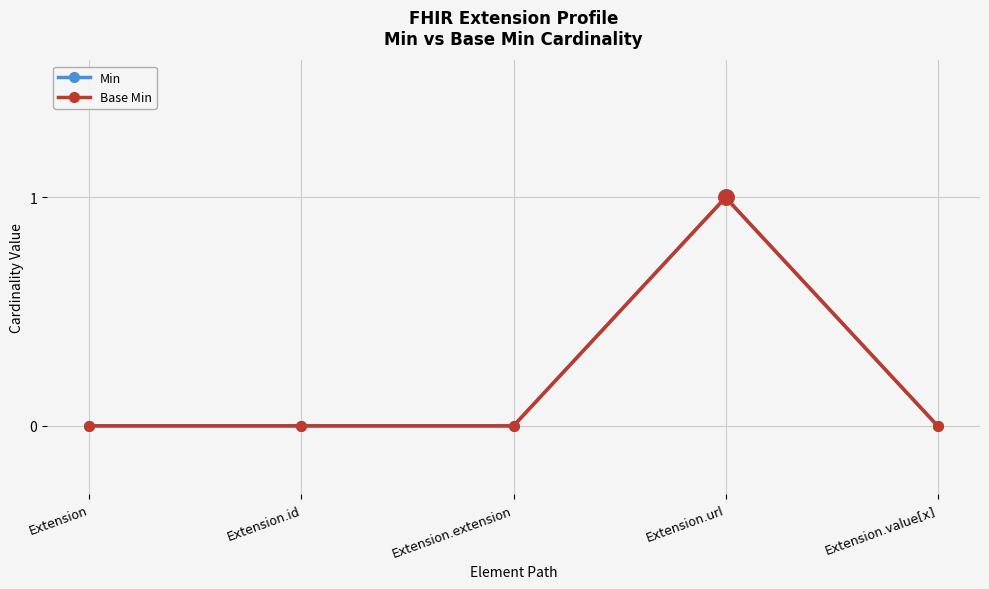

What is the greatest value displayed?

1